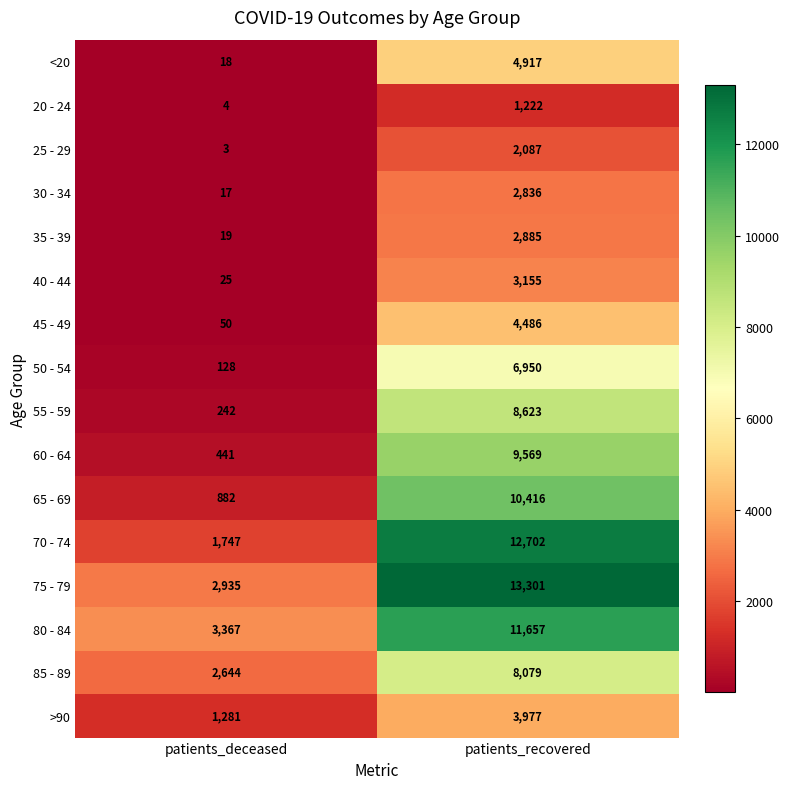

The 45 - 49 series shows 80 at patients_deceased. True or false?

False